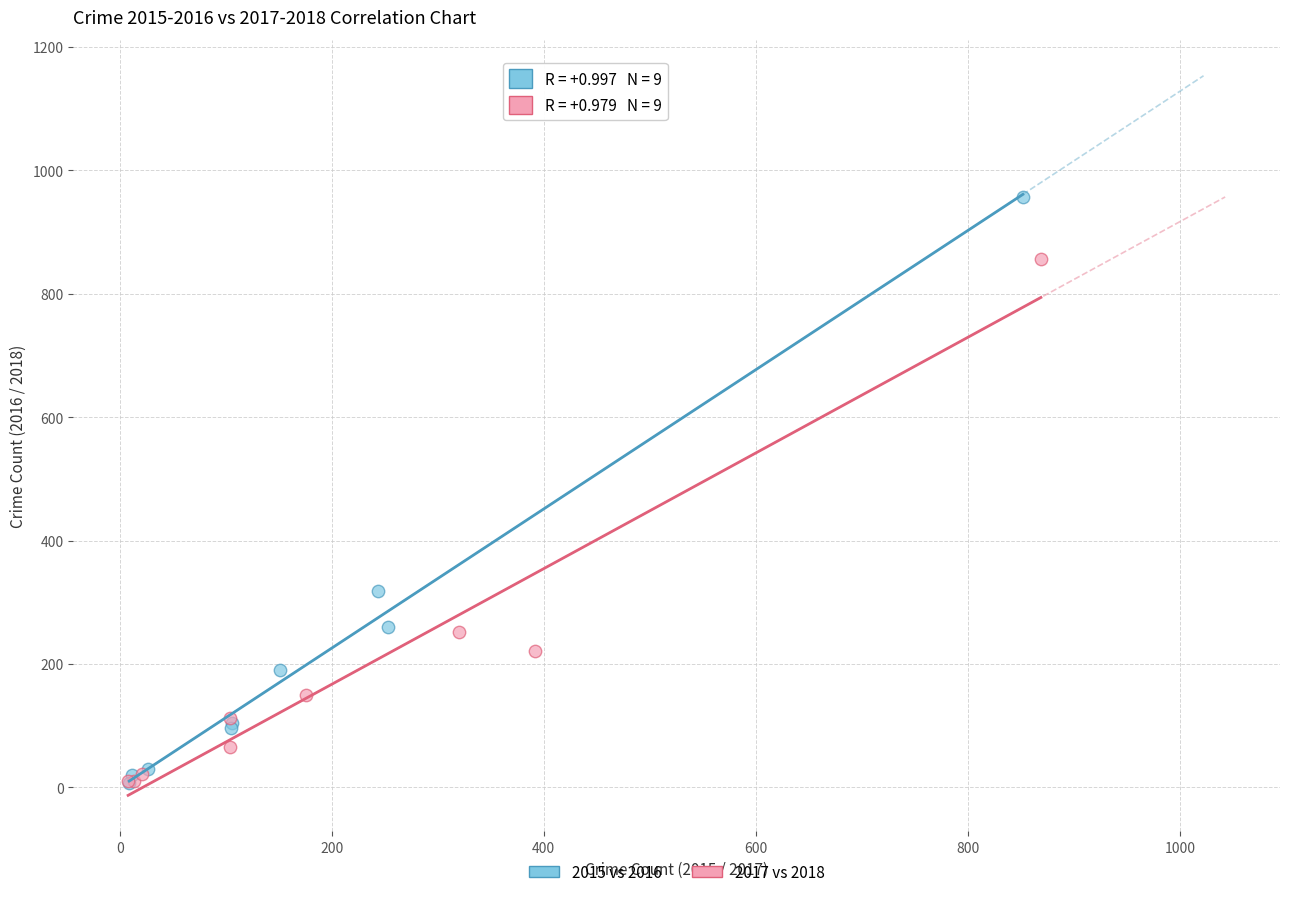

Which series has the widest spread of Y values?

2015 vs 2016